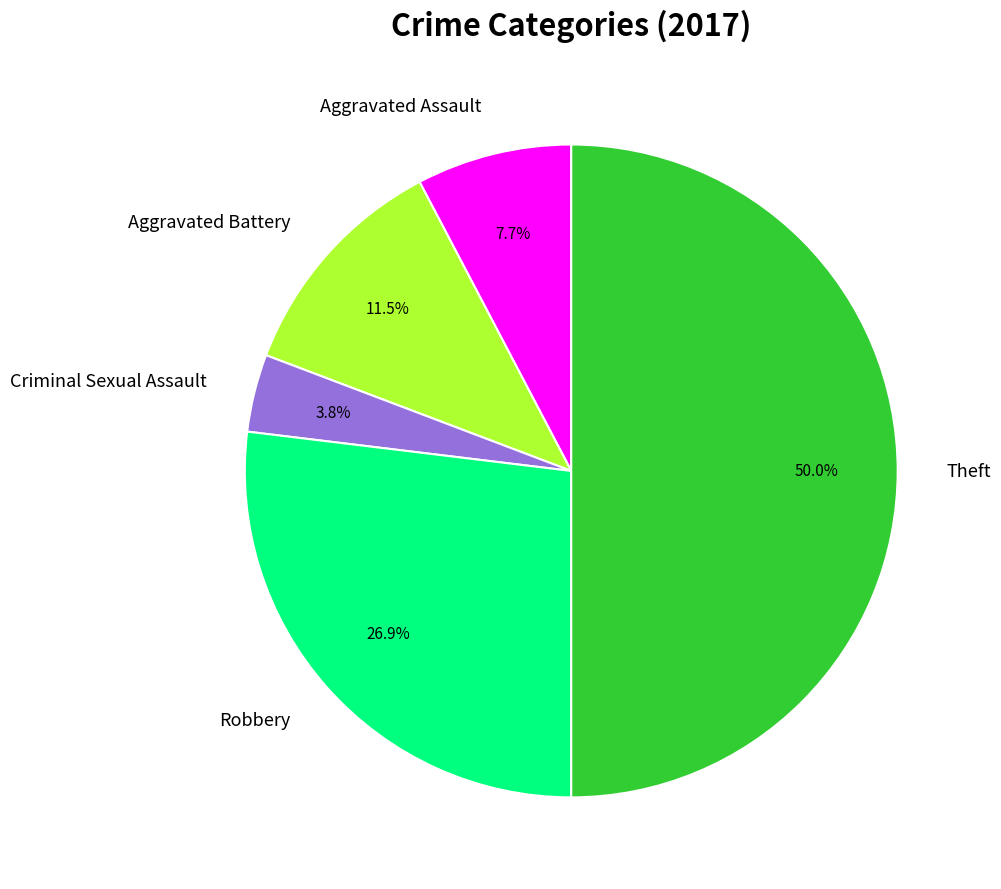

To the nearest percent, what percentage of the pie is Criminal Sexual Assault?

4%